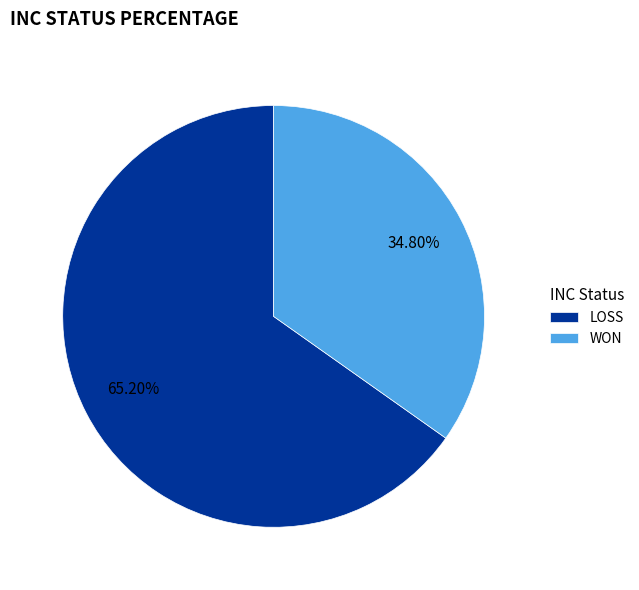

How many slices are in this pie chart?

2